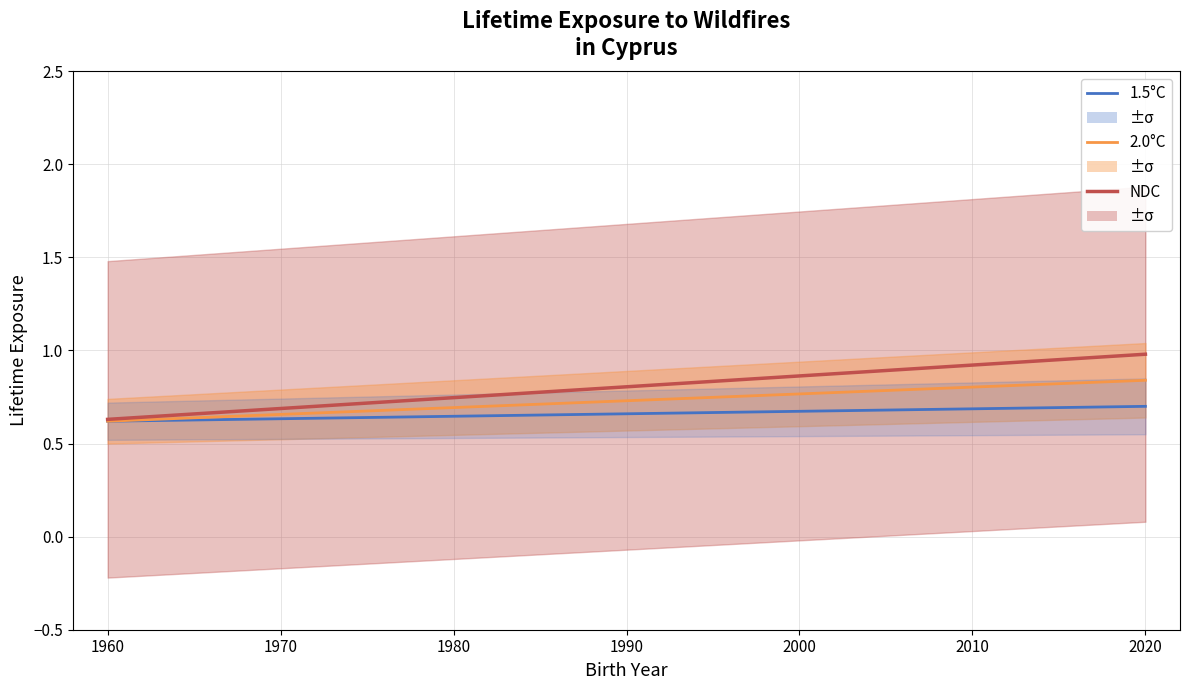

What is the value of the NDC point at the 4th from the left?

0.7